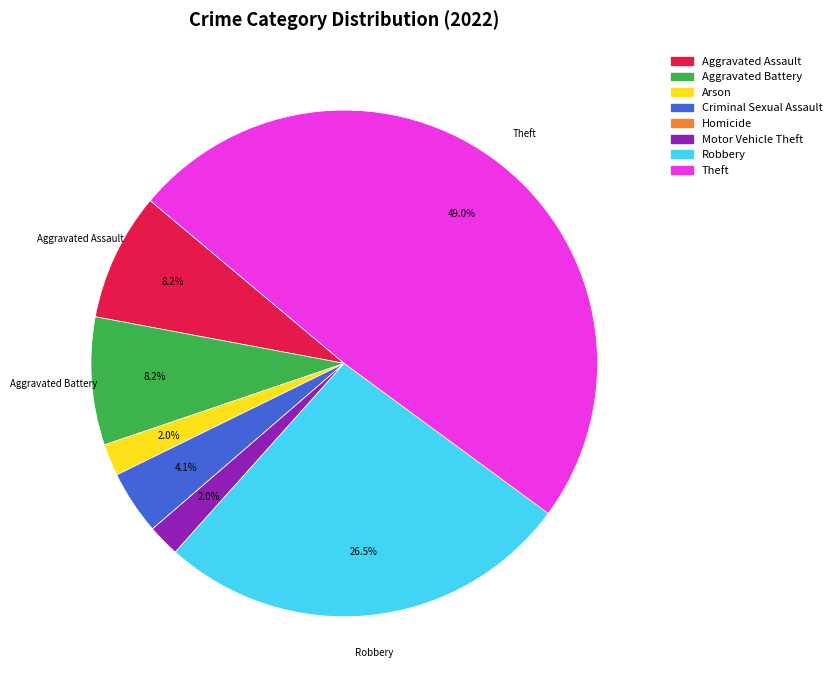

What percentage is NOT represented by Criminal Sexual Assault?

95.9%